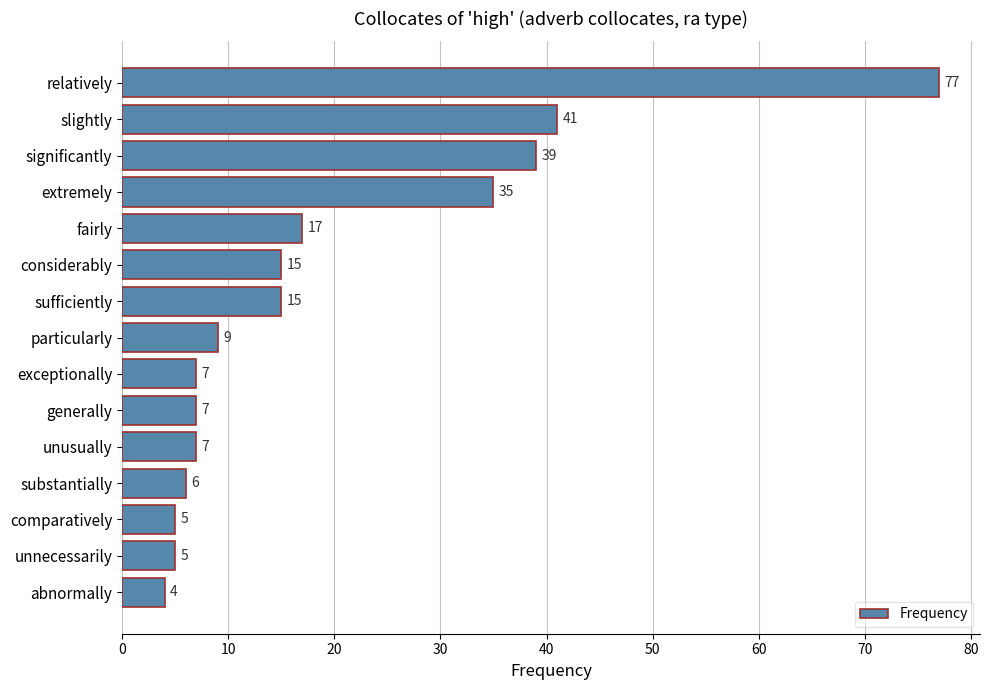

What is the sum of all values?

289